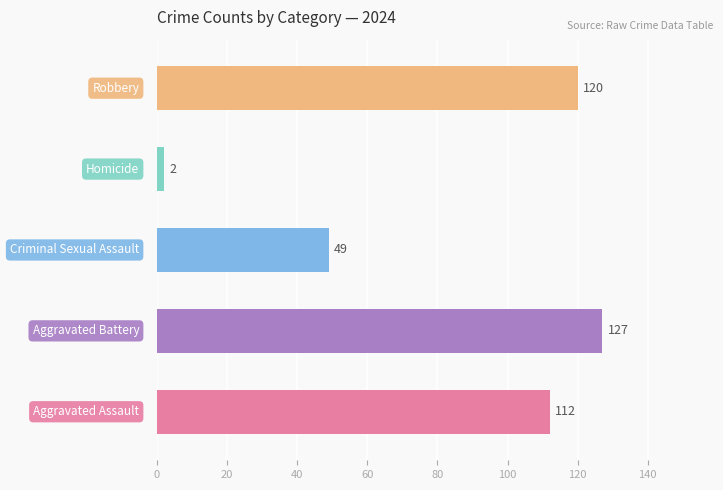

What is the difference between the maximum and minimum values?

125